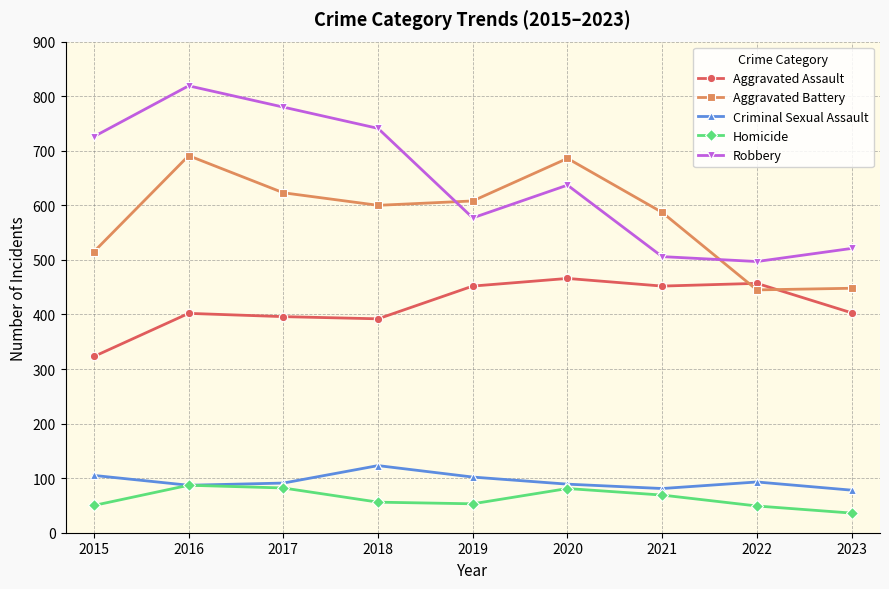

How many intersections are there between Aggravated Battery and Aggravated Assault?

2